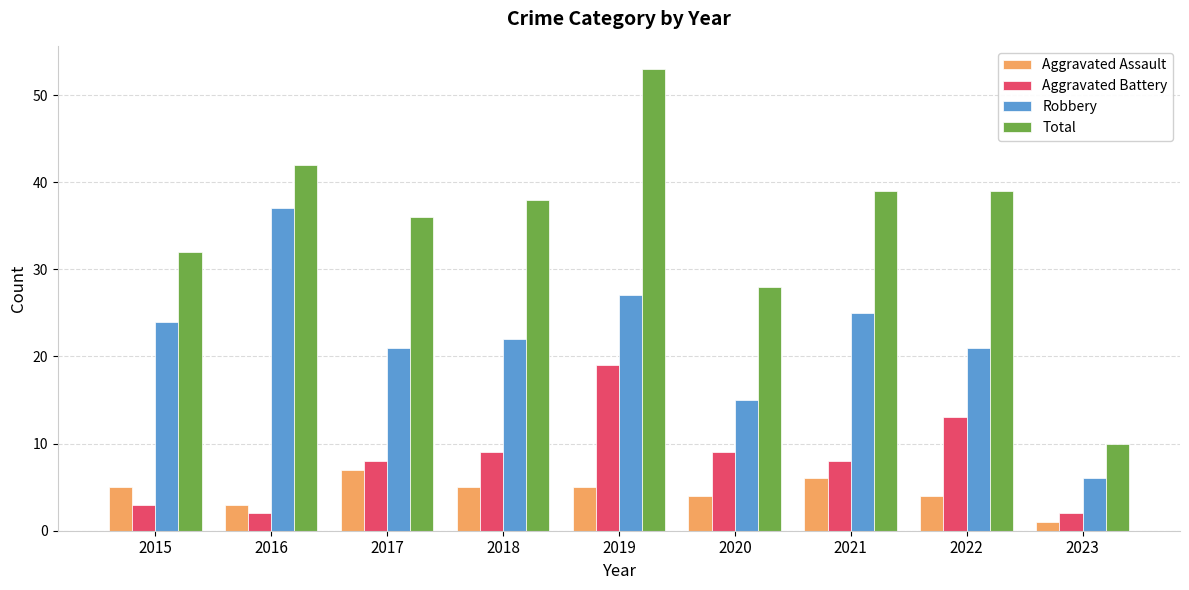

At how many categories does at least one series exceed 52?

1